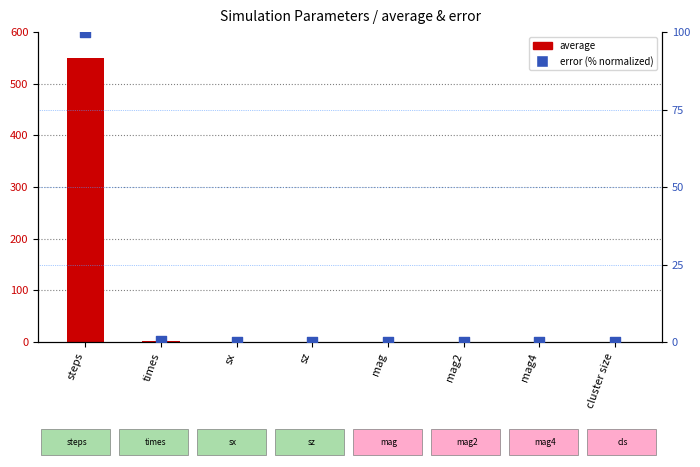

Which series contains the highest Y value?

average (normalized)